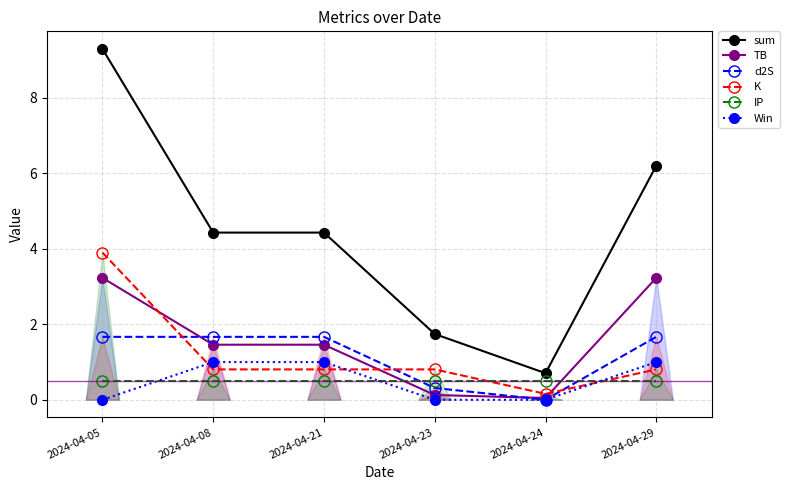

In sum, how many points are lower than both neighbors (excluding endpoints)?

1